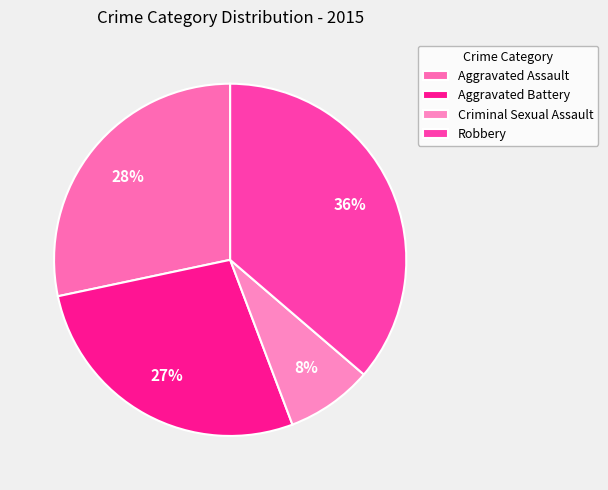

How many slices are in this pie chart?

4